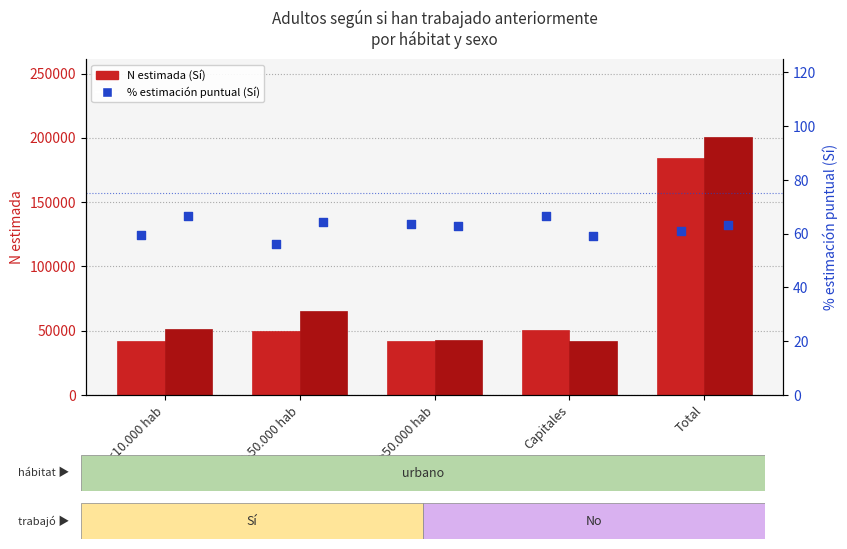

What is the total value across all series at >50.000 hab?

84508.3